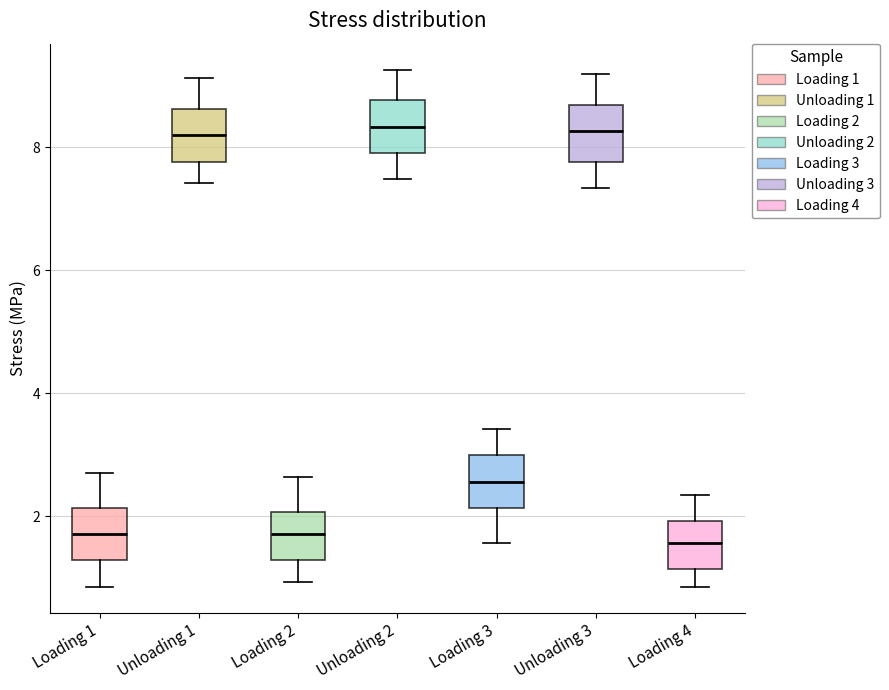

Where does the upper whisker of the box for Loading 2 end on the y-axis? The values are not printed on the chart, so give them approximately, as read against the axis.

2.6